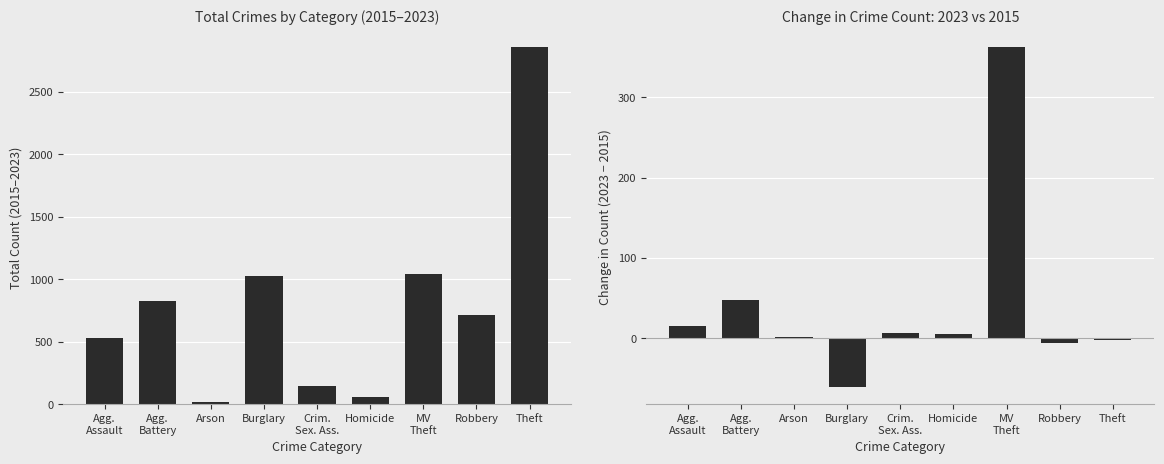

Is it true that Change 2023 vs 2015 equals 620 at MV
Theft?

False